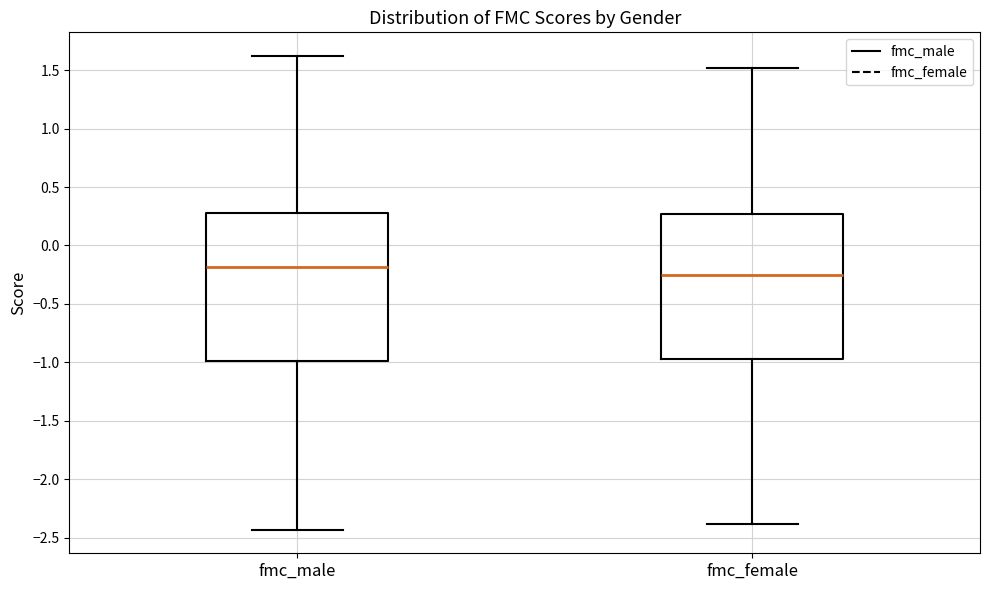

Reading left to right, read every box against the y-axis: the position of its median line, the range the box covers, and the ends of its whiskers. The values are not printed on the chart, so give them approximately, as read against the axis.

fmc_male: median -0.20, box -1.00 to 0.30, whiskers -2.45 to 1.60
fmc_female: median -0.25, box -0.95 to 0.25, whiskers -2.40 to 1.50